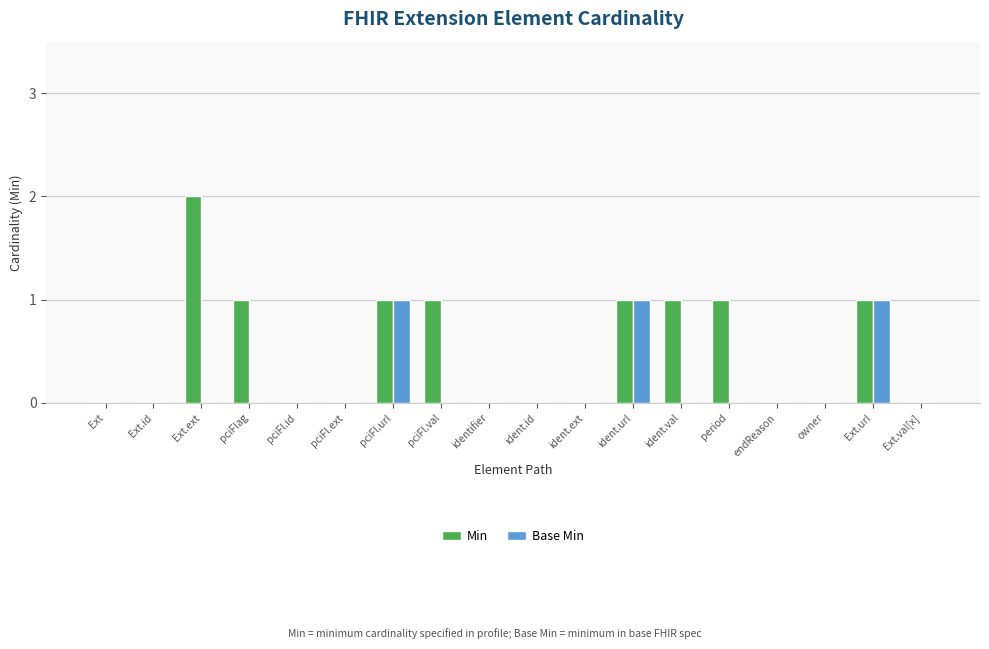

Which category has the highest value across all series?

Ext.ext